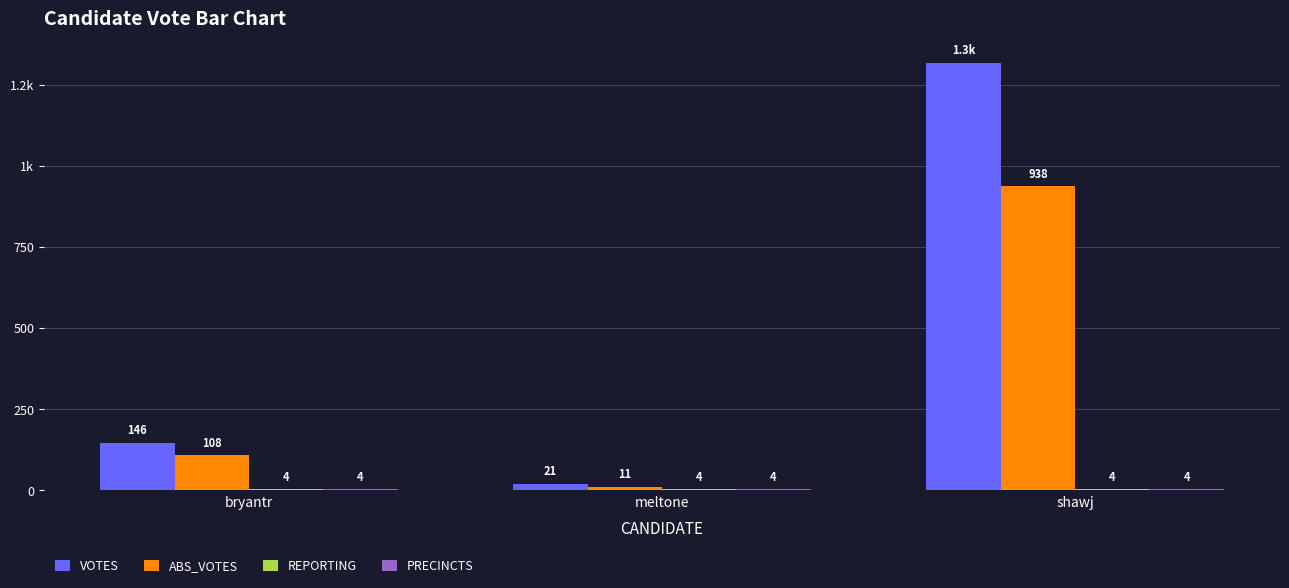

What is the label of the 2nd bar from the left?

meltone